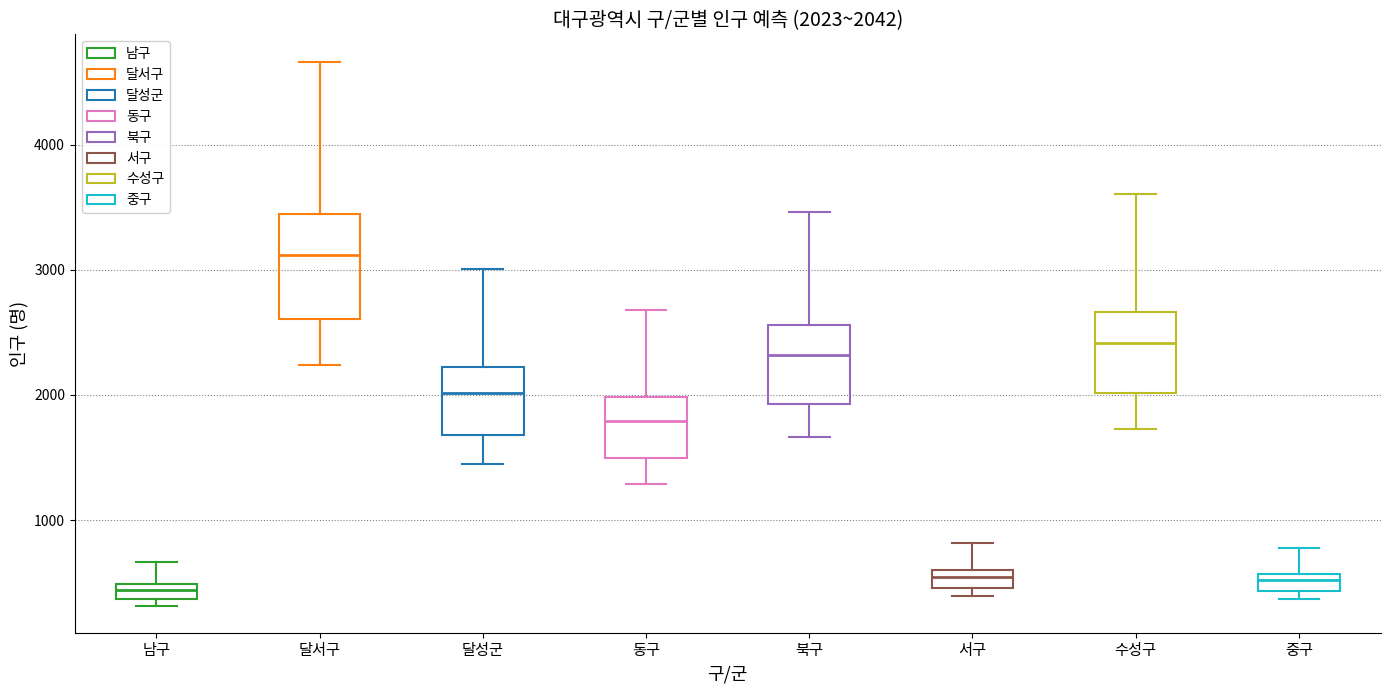

Which box's median line is the highest?

달서구